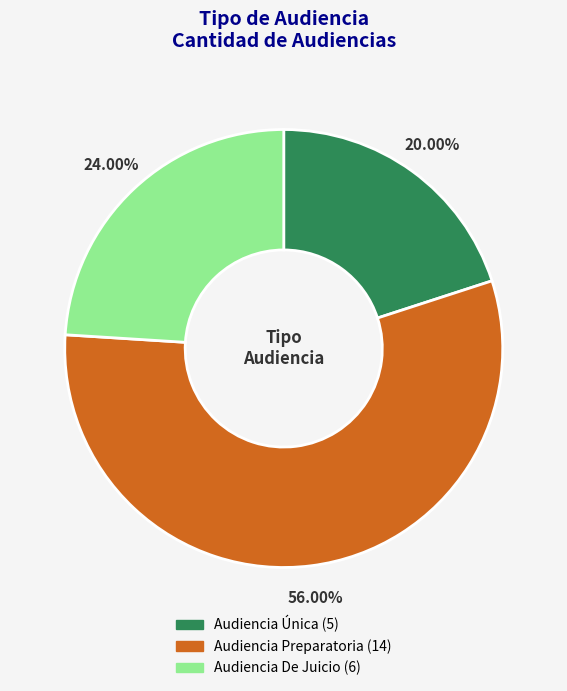

Do Audiencia Preparatoria and Audiencia De Juicio together represent more than half of the pie?

Yes